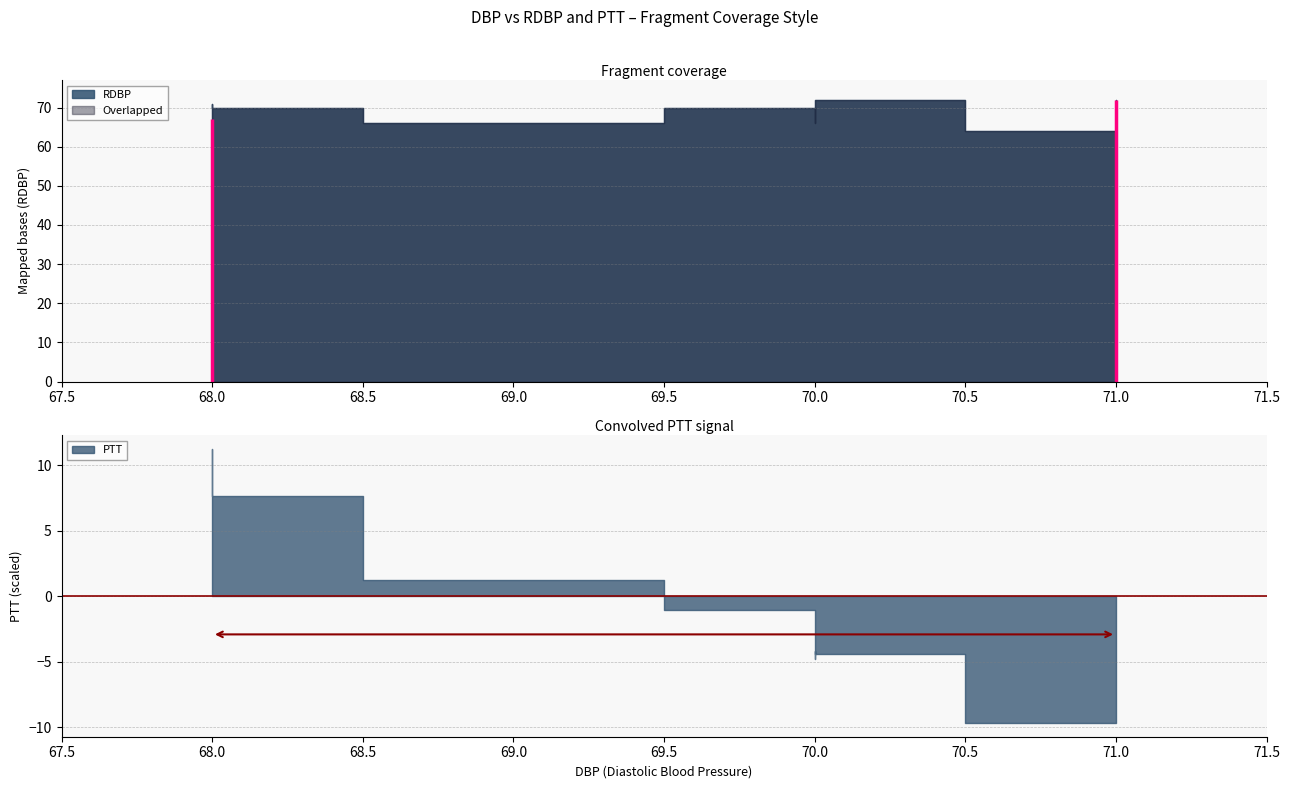

How many distinct data groups are displayed?

2